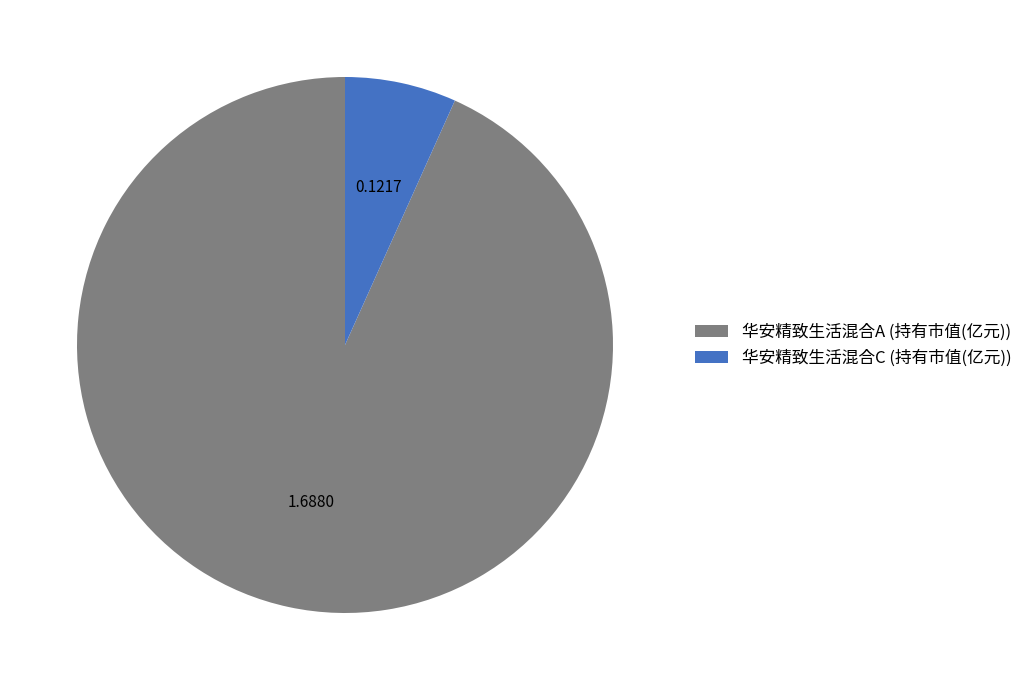

The 华安精致生活混合C slice represents 12% of the pie. True or false?

False